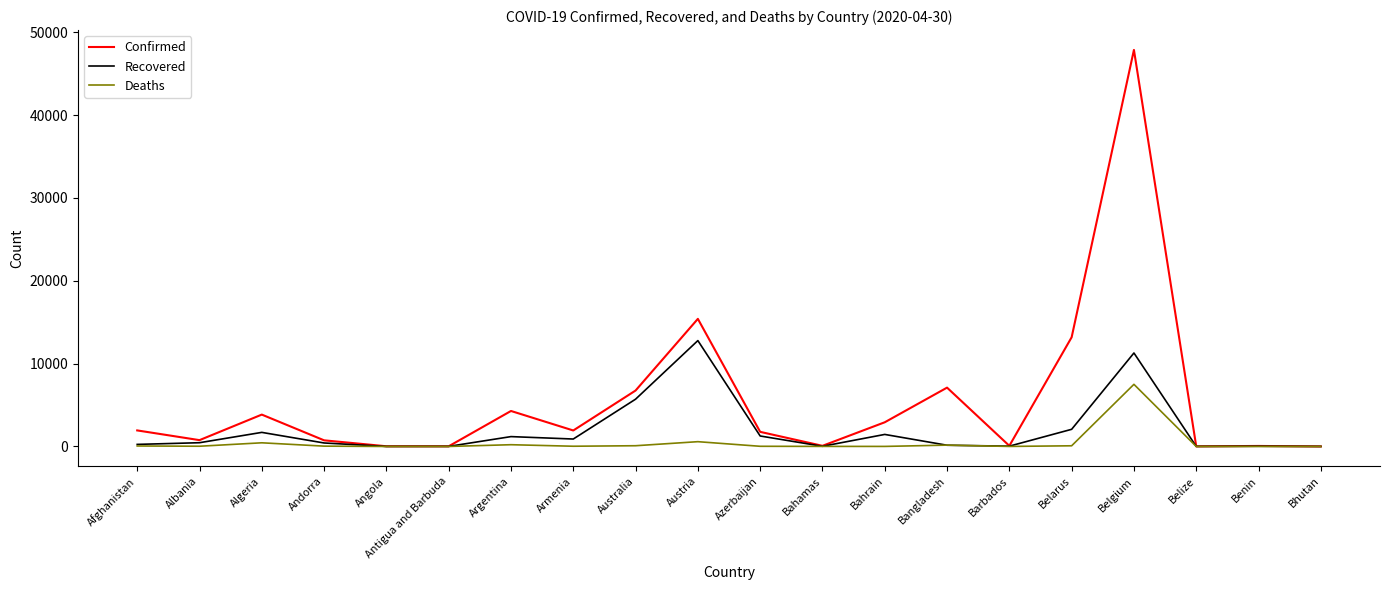

Is it true that Recovered equals 11283 at Belgium?

True